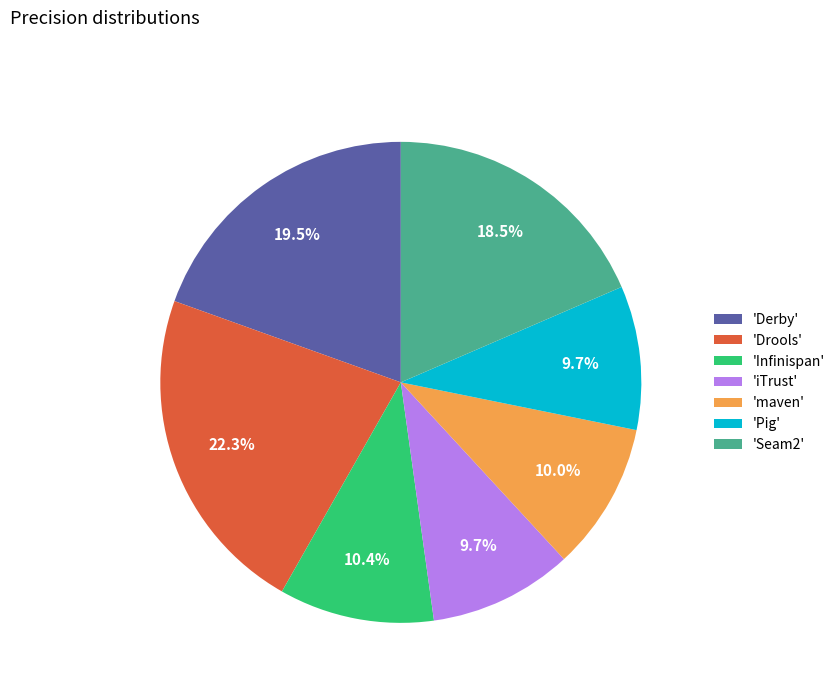

Between 'maven' and 'Drools', which is larger?

'Drools'